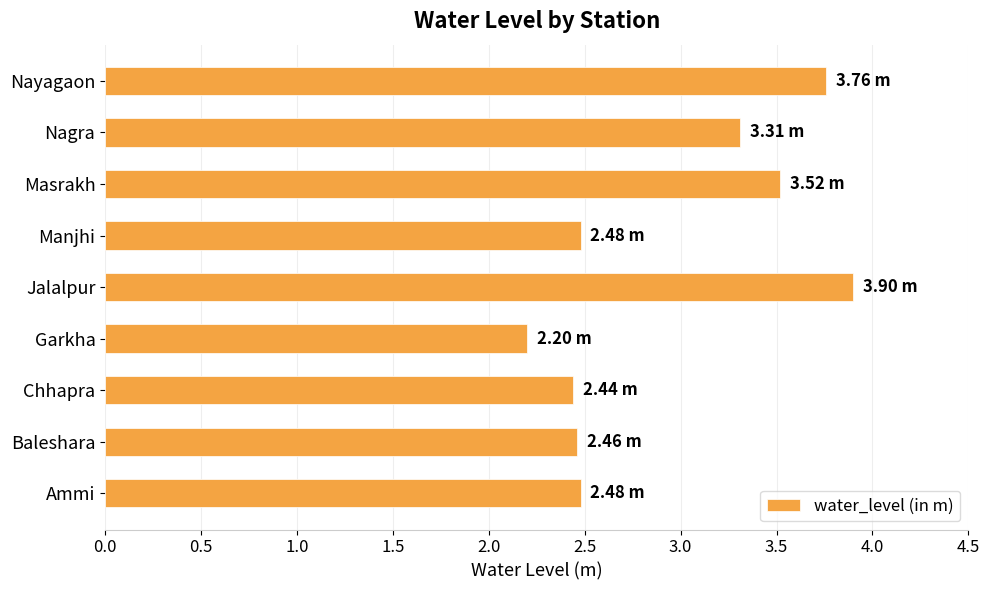

Which has a higher value, Jalalpur or Manjhi?

Jalalpur